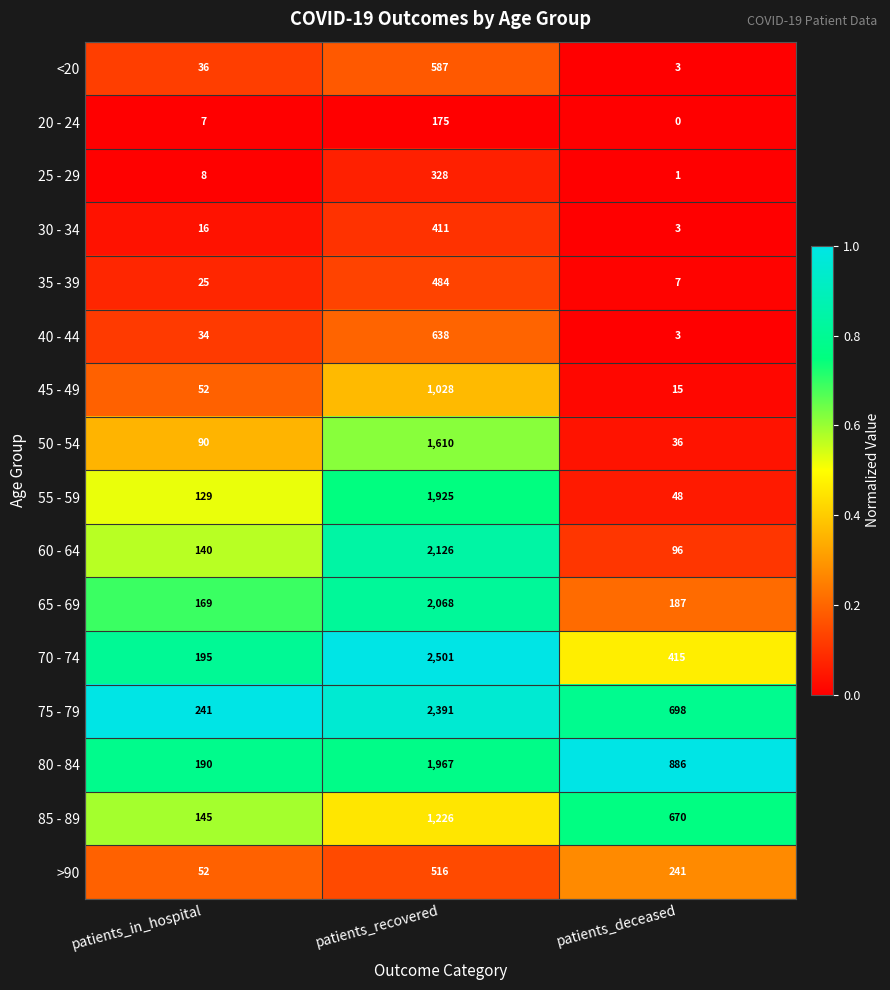

What is the approximate value of 45 - 49 at patients_recovered?

1028